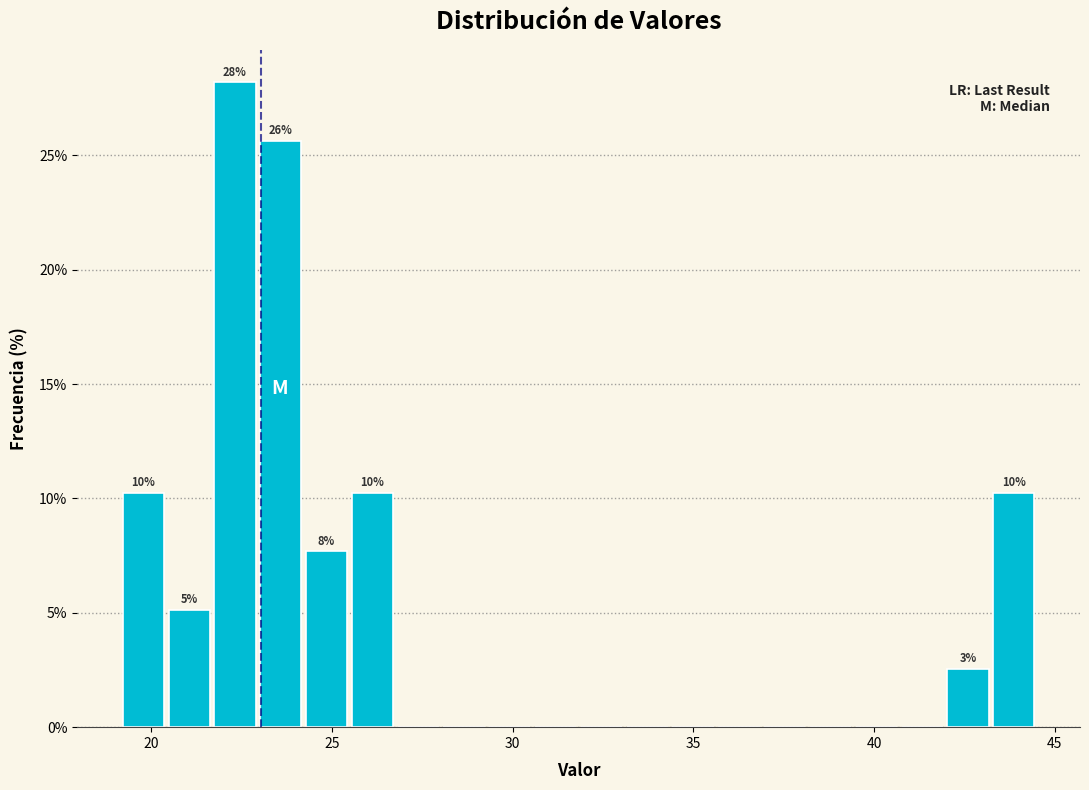

Read against the x-axis, roughly where is the centre of the tallest bar?

22.5